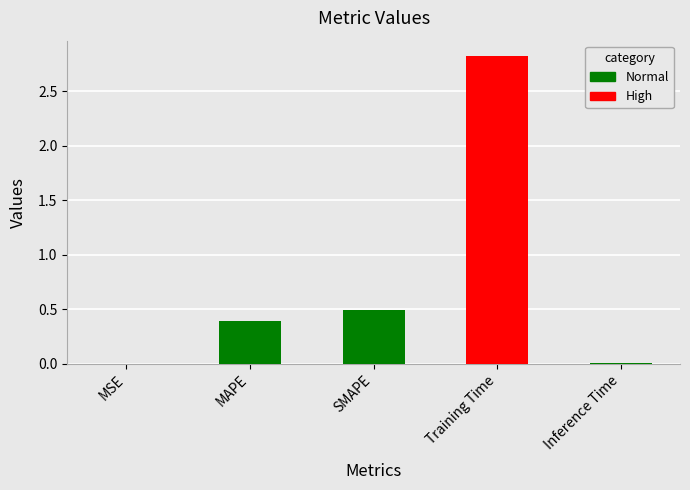

What is the difference between the values at Training Time and MSE?

2.8